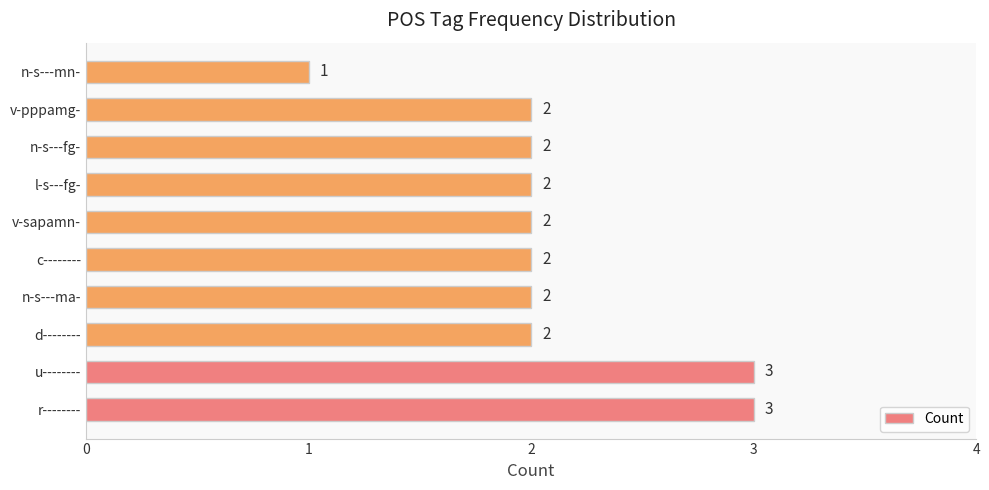

What is the sum of all values?

21